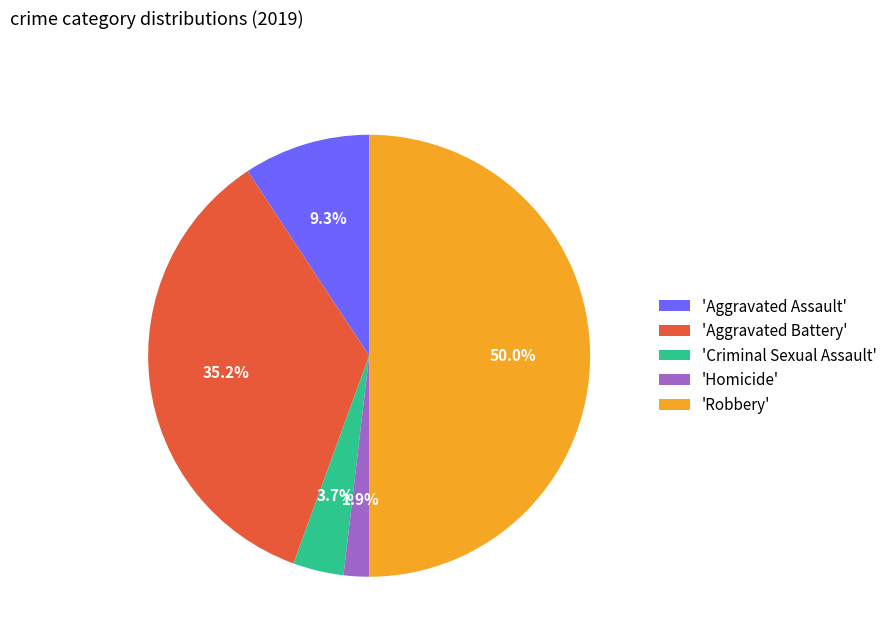

Count the number of slices in the pie.

5